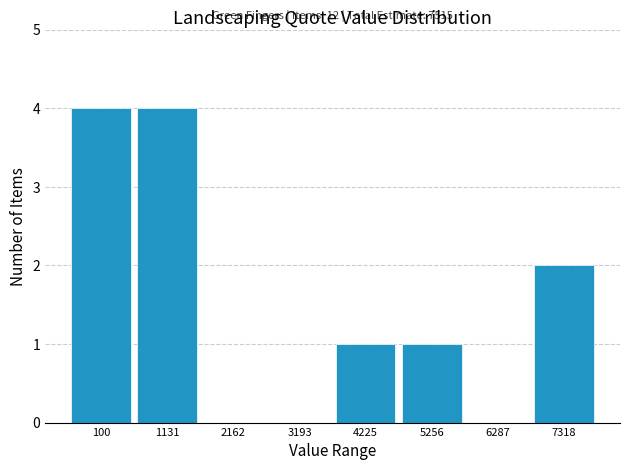

Reading left to right, list all the values displayed in this chart.

100=4	1131=4	2162=0	3193=0	4225=1	5256=1	6287=0	7318=2